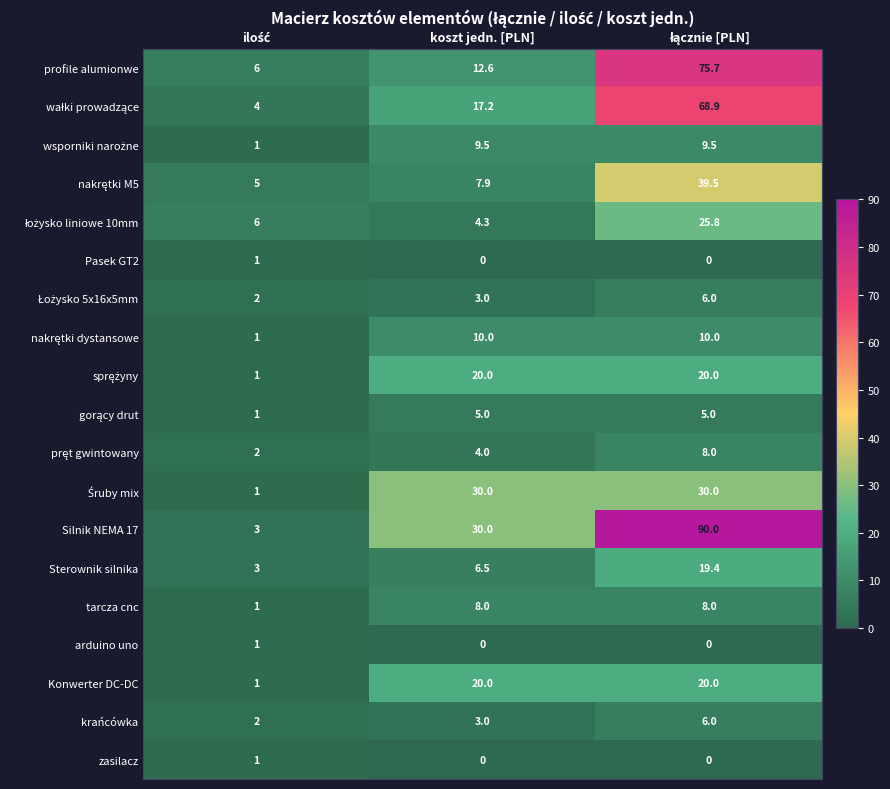

What is the difference between the second highest and minimum values in the Sterownik silnika series?

3.5